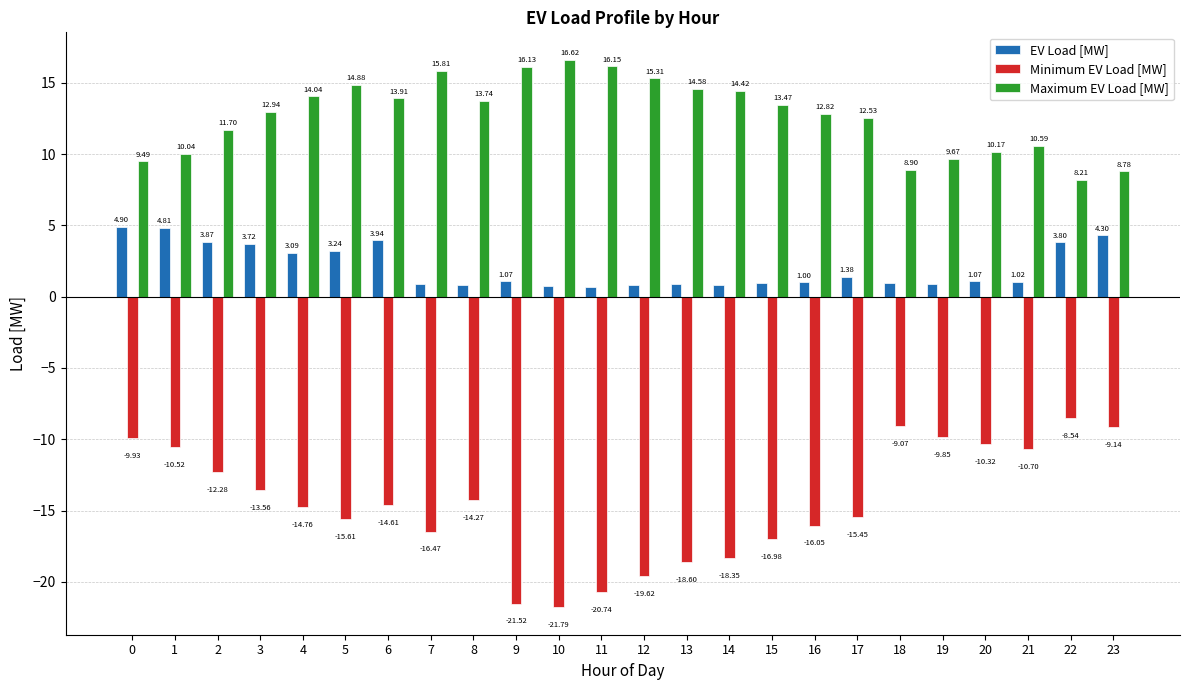

Is the value of EV Load [MW] at 10 greater than the value of Maximum EV Load [MW] at 17?

No